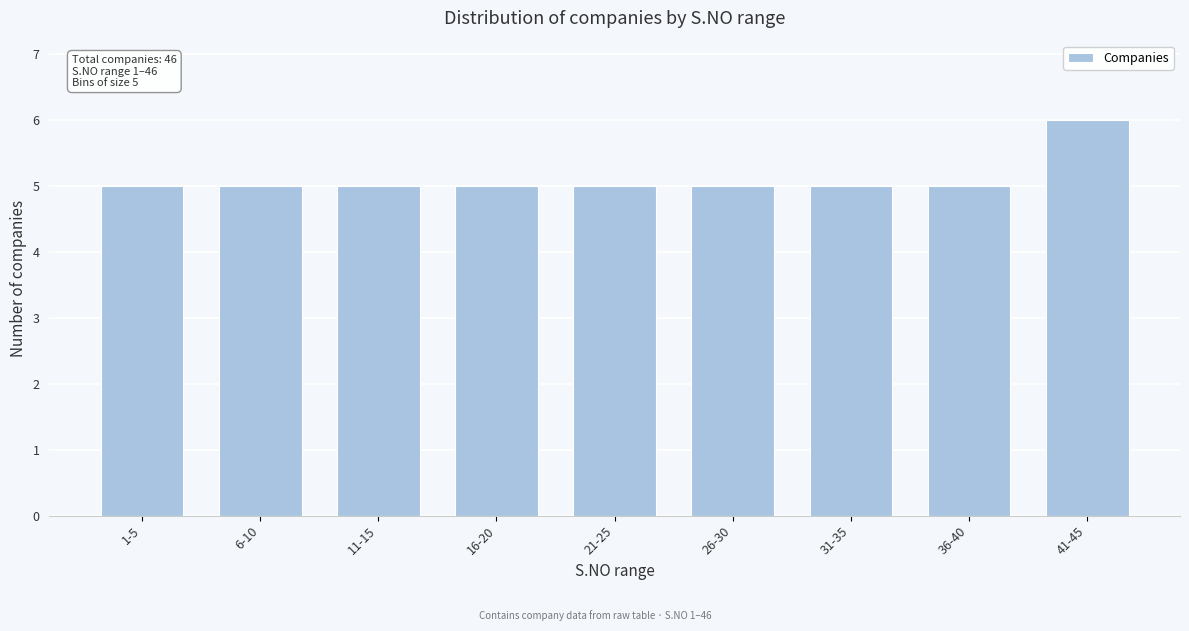

Reading left to right, list all the values displayed in this chart.

5	5	5	5	5	5	5	5	6